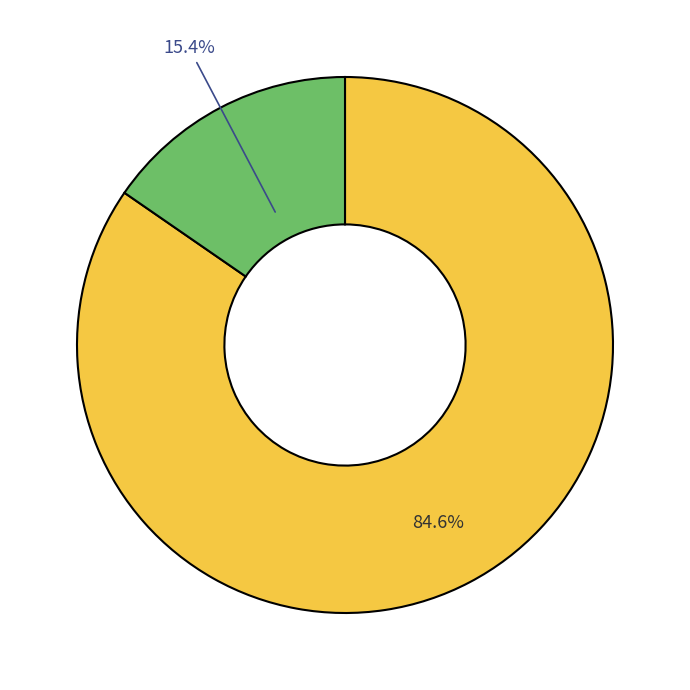

Does any single category account for the majority?

Yes